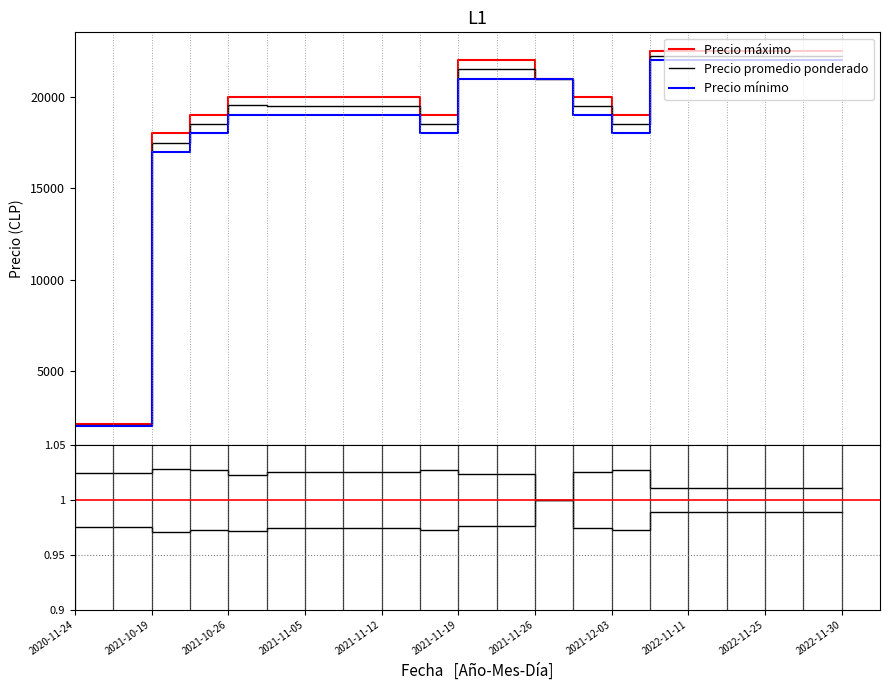

What is the spread (max minus min) of values at 2022-11-29?

500